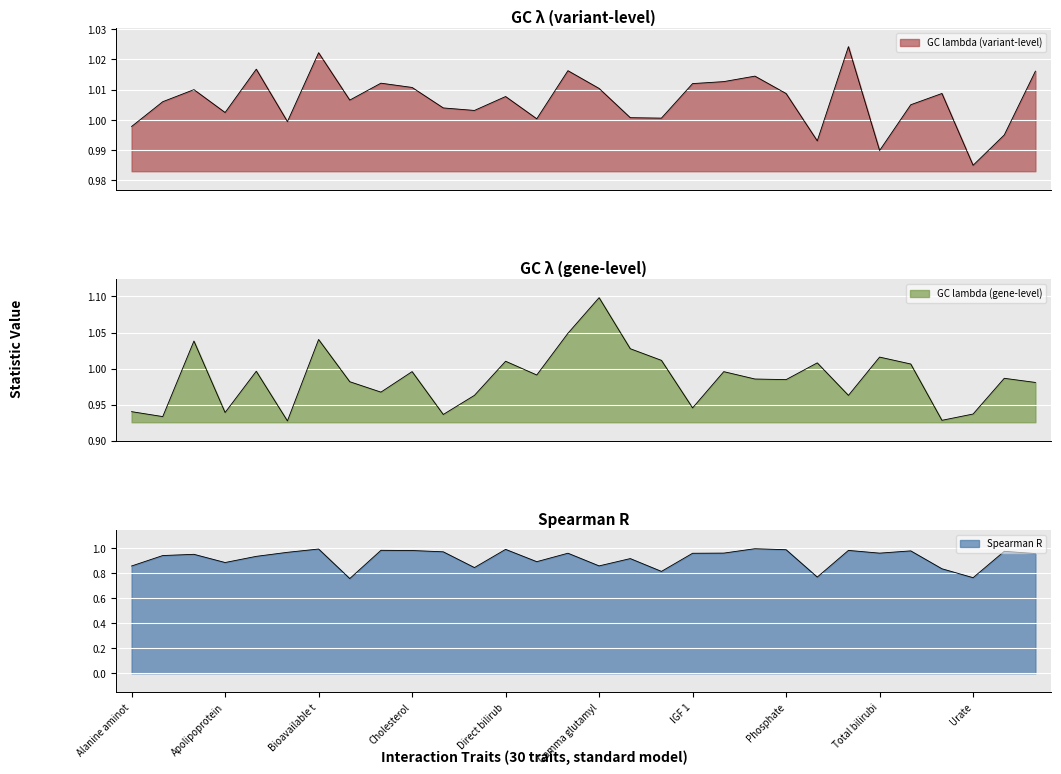

True or false: GC lambda (variant-level) and Spearman R intersect in this chart.

False